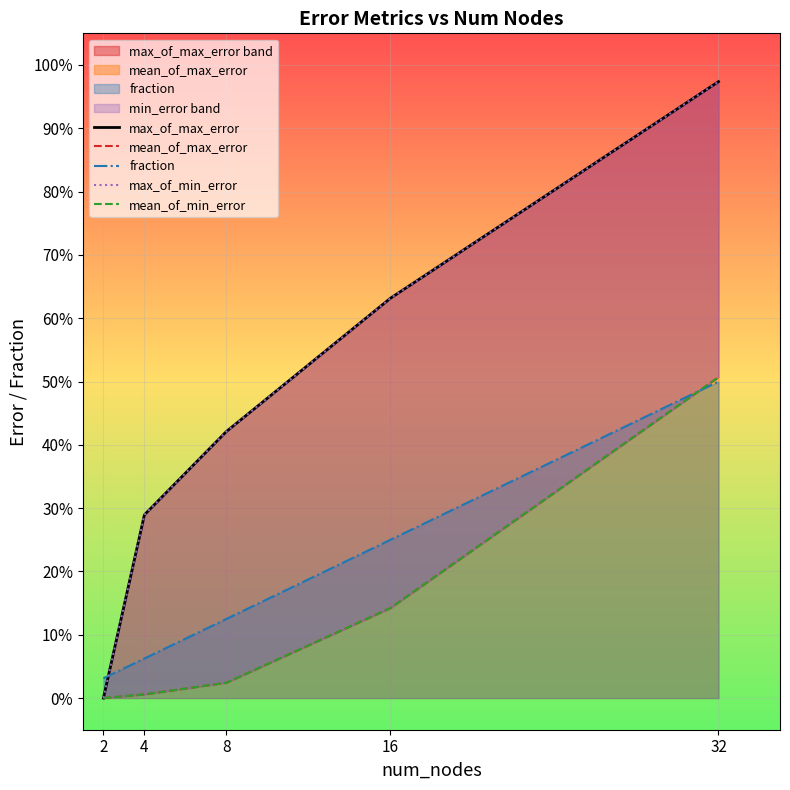

Which series changed the most between 2 and 4?

max_of_max_error